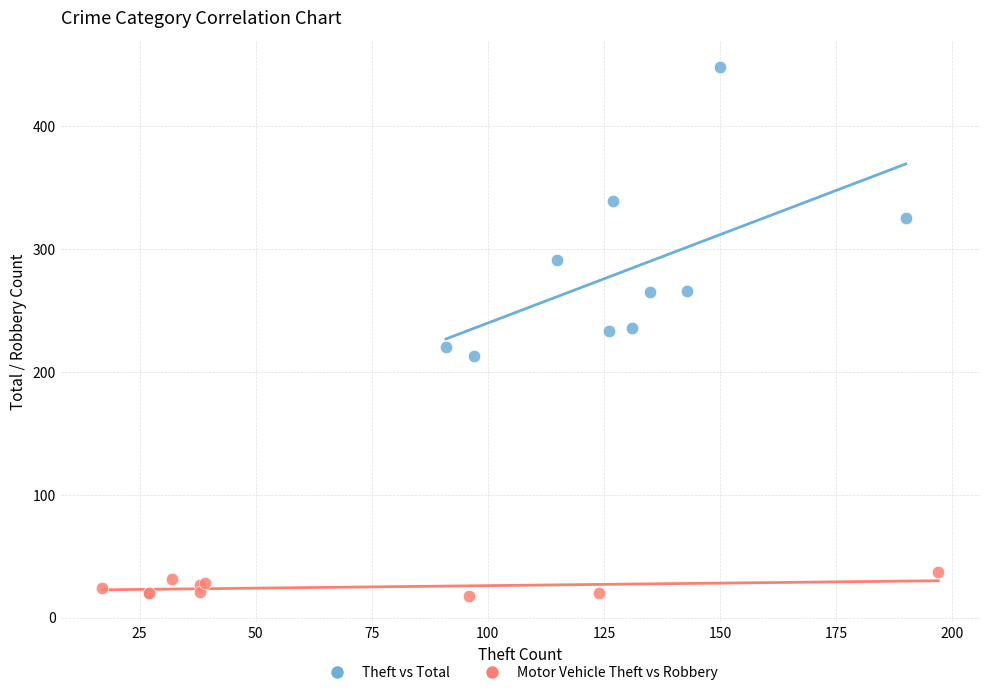

Which series has the widest spread of Y values?

Theft vs Total